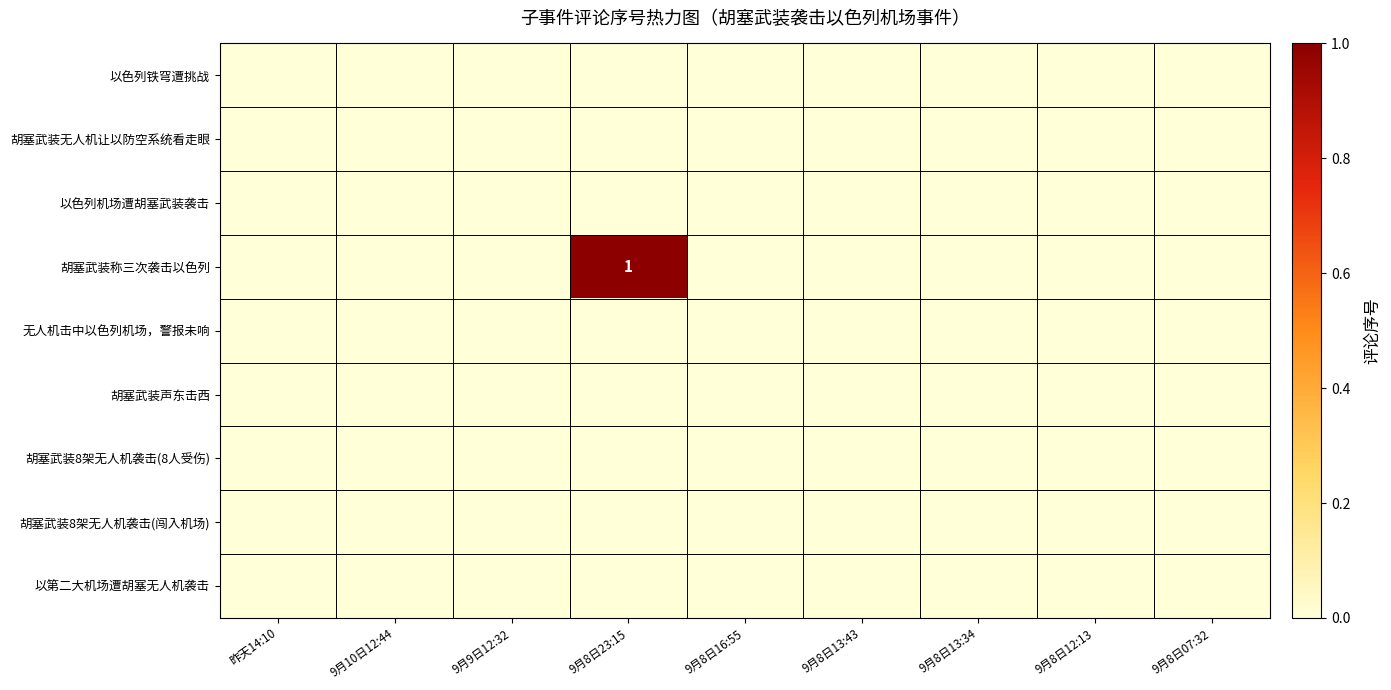

List the labels in order of 胡塞武装8架无人机袭击(8人受伤) value, smallest first.

昨天14:10, 9月10日12:44, 9月9日12:32, 9月8日23:15, 9月8日16:55, 9月8日13:43, 9月8日13:34, 9月8日12:13, 9月8日07:32